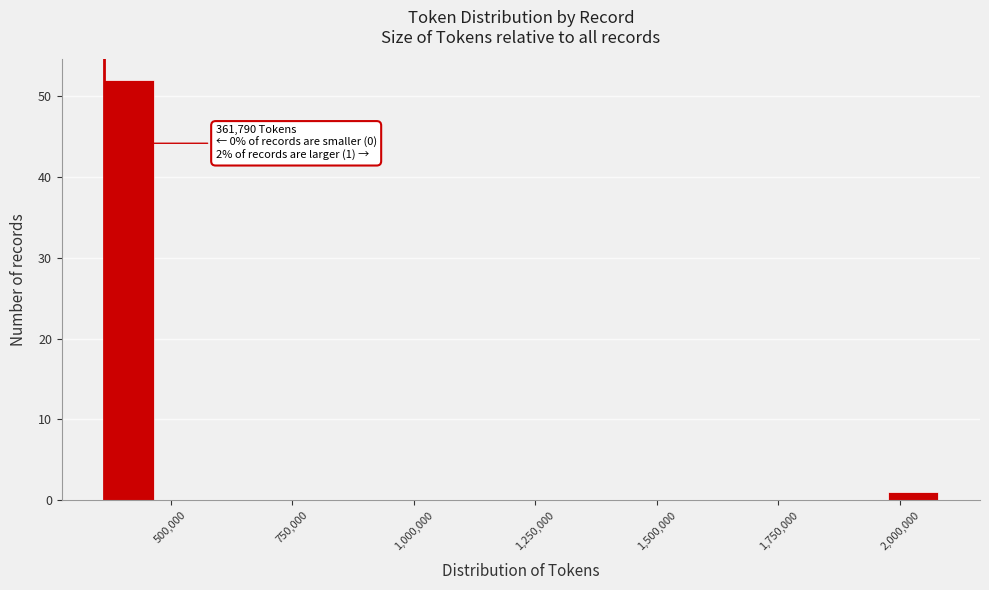

Read against the x-axis, roughly where is the centre of the tallest bar?

400000